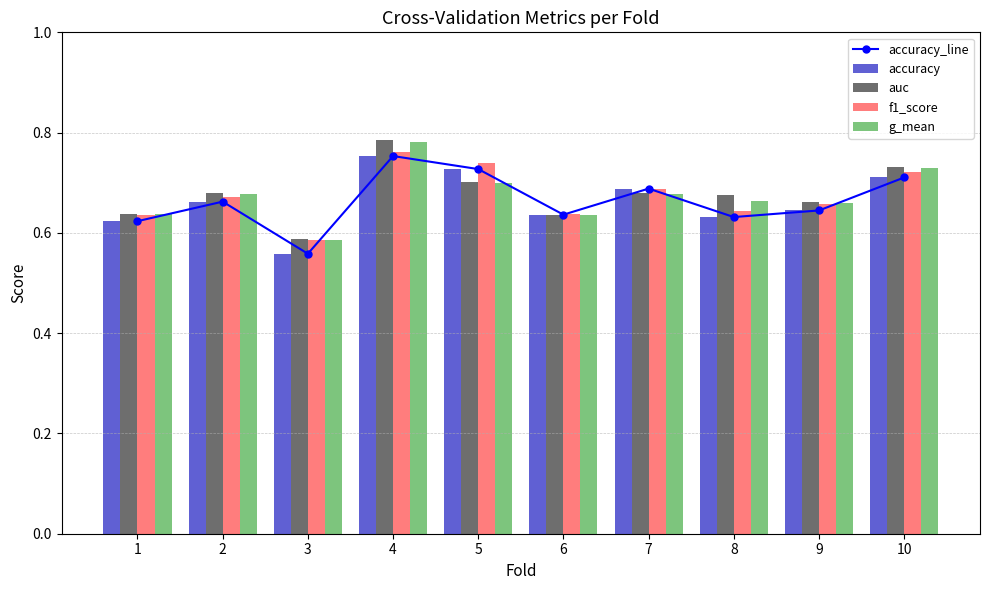

What is the sum of the auc values at 2 and 8?

1.4